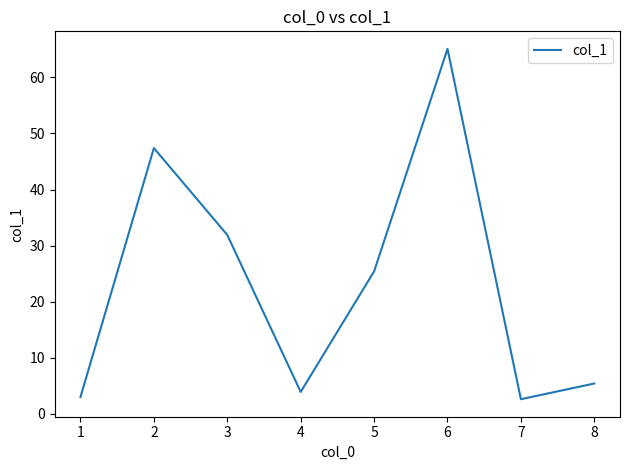

How many values are below 25?

4